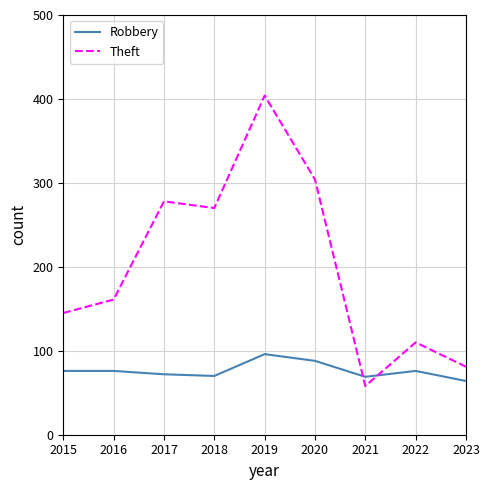

The value of Theft at 2022 is 25. True or false?

False